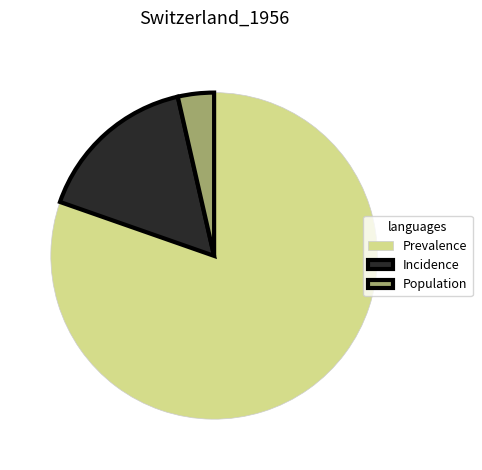

Is it true that Prevalence is 88% of the pie?

False